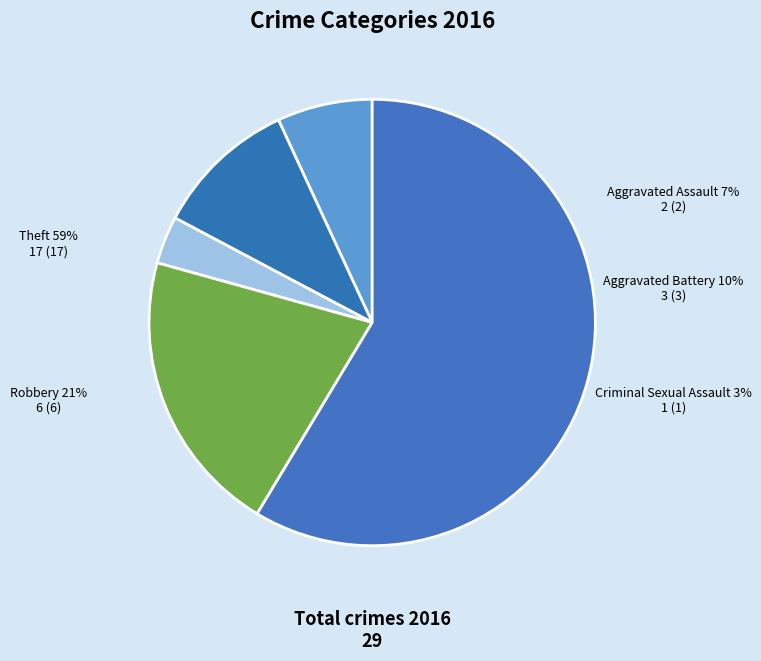

Count the number of slices in the pie.

5